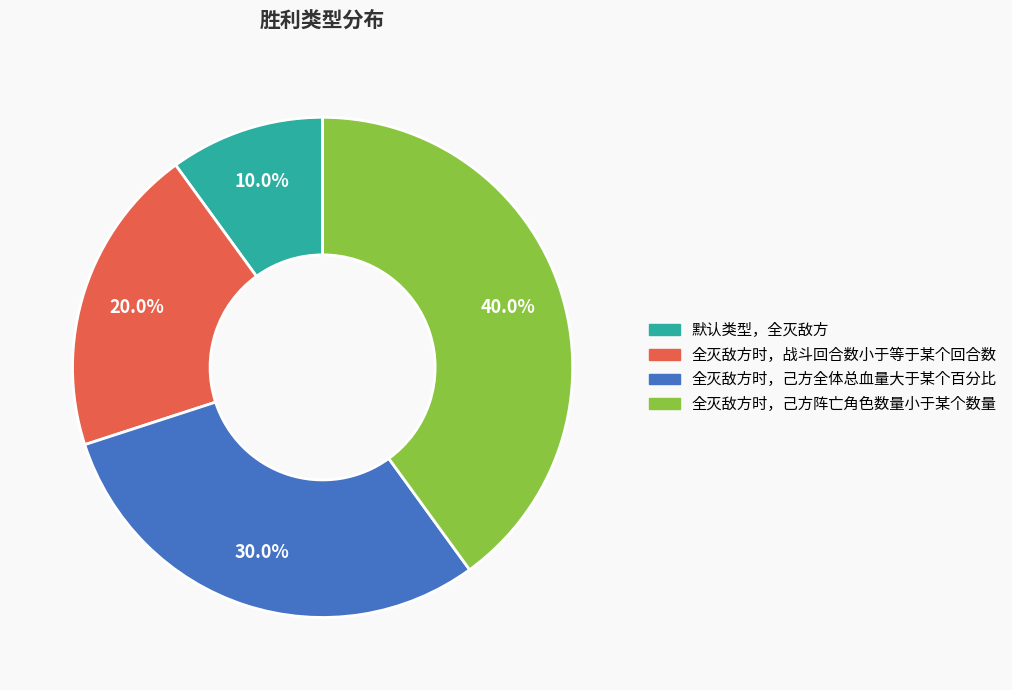

Is there any slice that represents more than half of the pie?

No